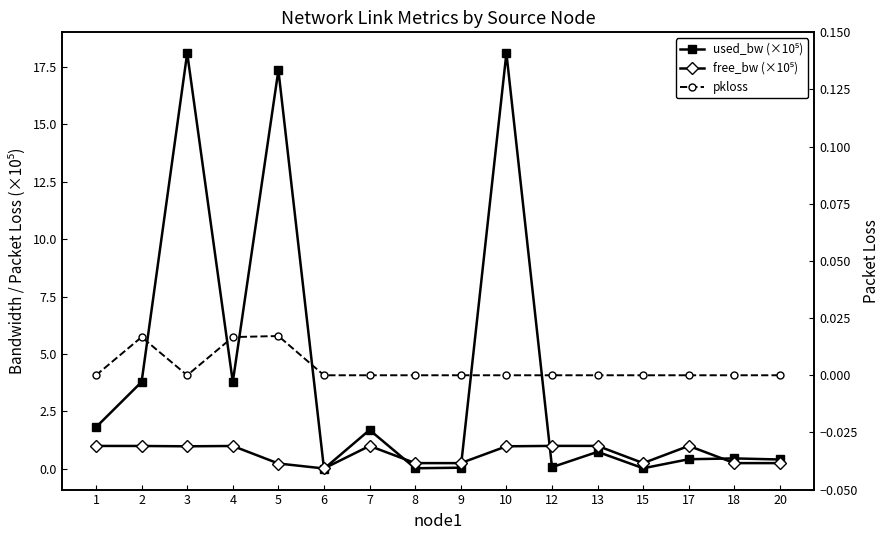

Which series has the largest total across all categories?

used_bw (×10⁵)